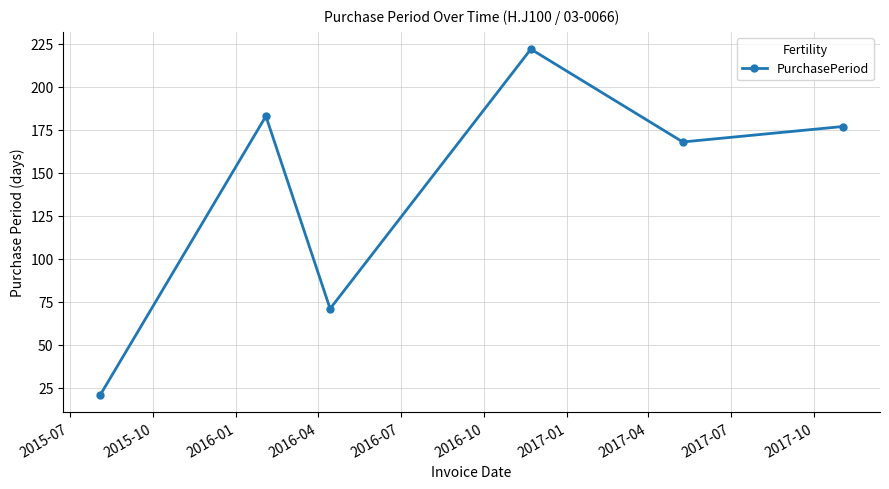

How many lines are shown in the chart?

1